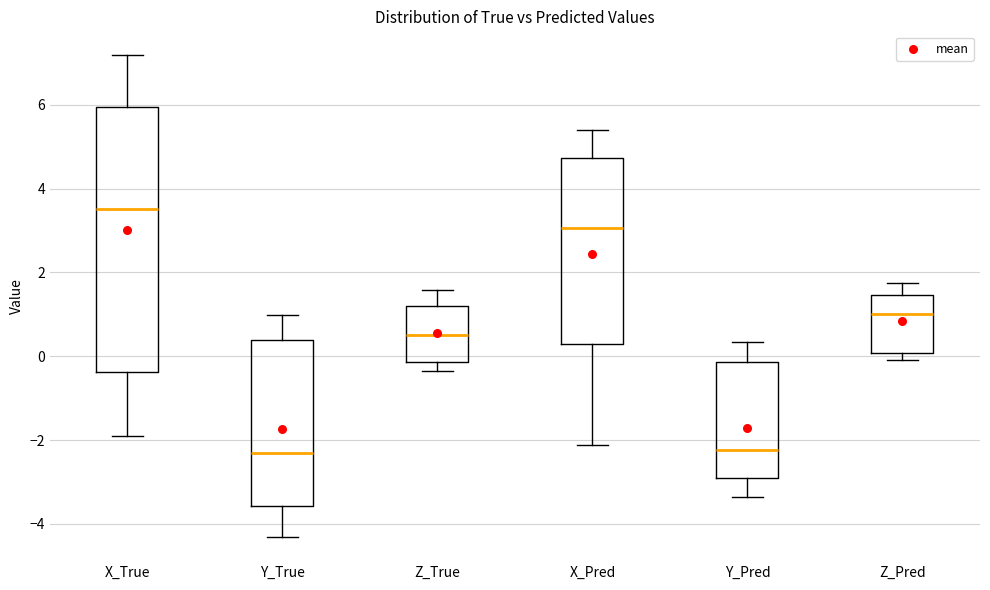

Which box is the tallest, from its lower edge to its upper edge?

X_True